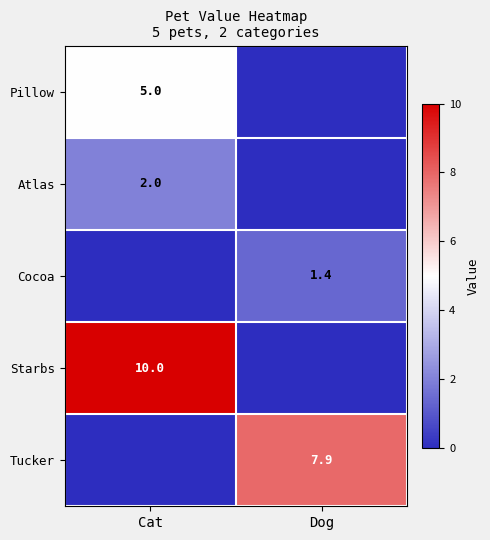

Is the value of Atlas at Cat greater than the value of Cocoa at Dog?

Yes